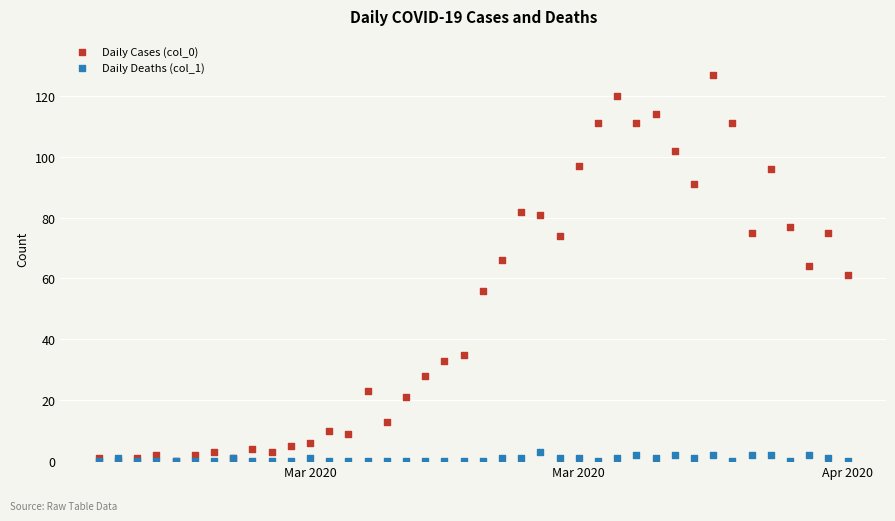

What are all the series names shown in the legend?

Daily Cases (col_0), Daily Deaths (col_1)